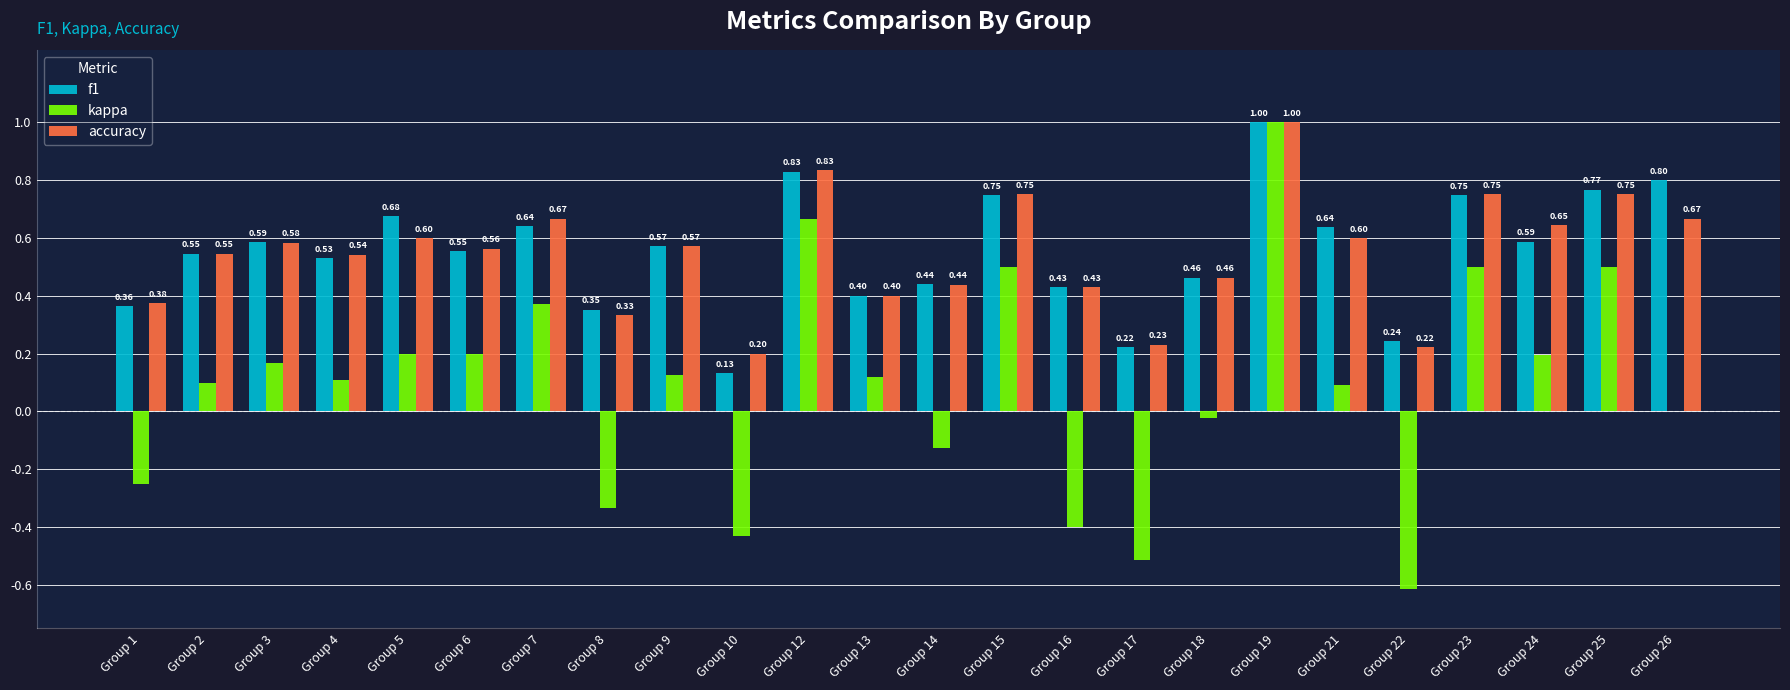

What is the total value across all series at Group 9?

1.3